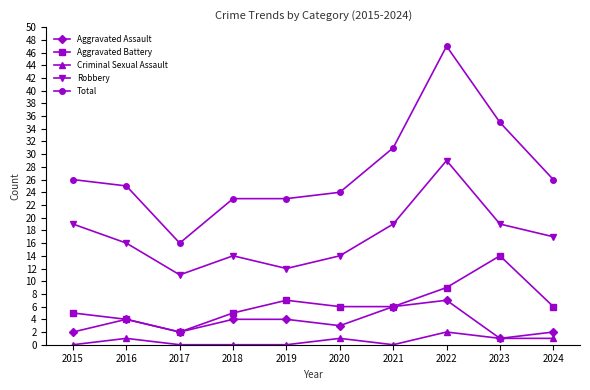

Reading left to right, transcribe all the data shown in this chart.

Aggravated Assault: 2	4	2	4	4	3	6	7	1	2
Aggravated Battery: 5	4	2	5	7	6	6	9	14	6
Criminal Sexual Assault: 0	1	0	0	0	1	0	2	1	1
Robbery: 19	16	11	14	12	14	19	29	19	17
Total: 26	25	16	23	23	24	31	47	35	26